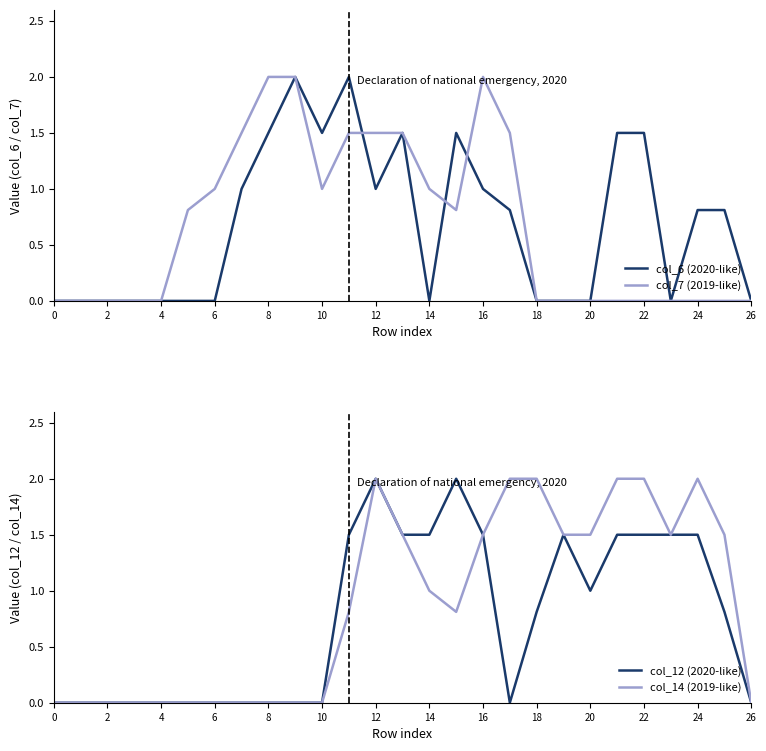

The col_12 (2020-like) series shows 2.4 at 14. True or false?

False